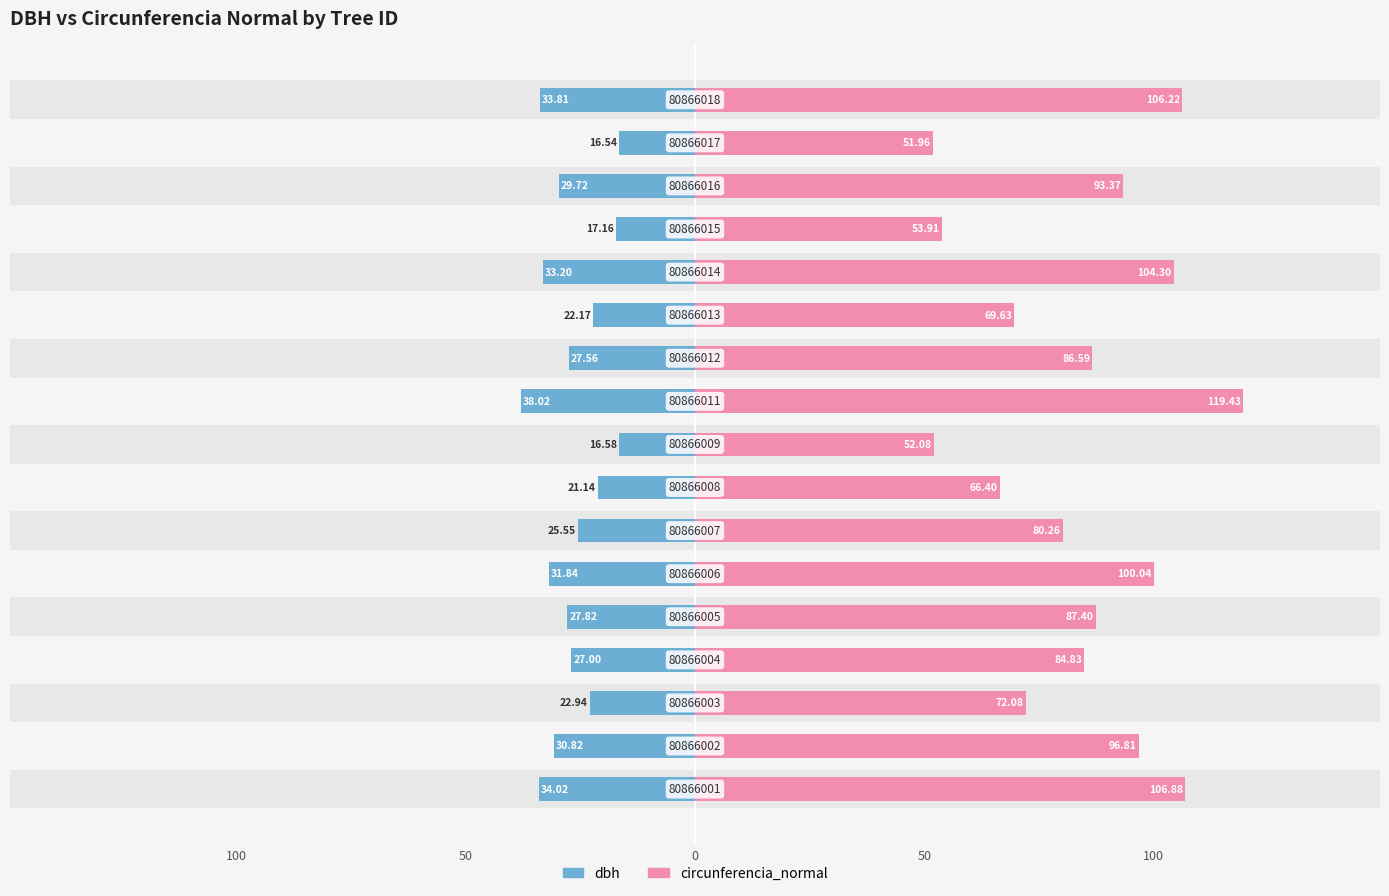

What is the value of the circunferencia_normal bar at the 13th from the left?

104.3